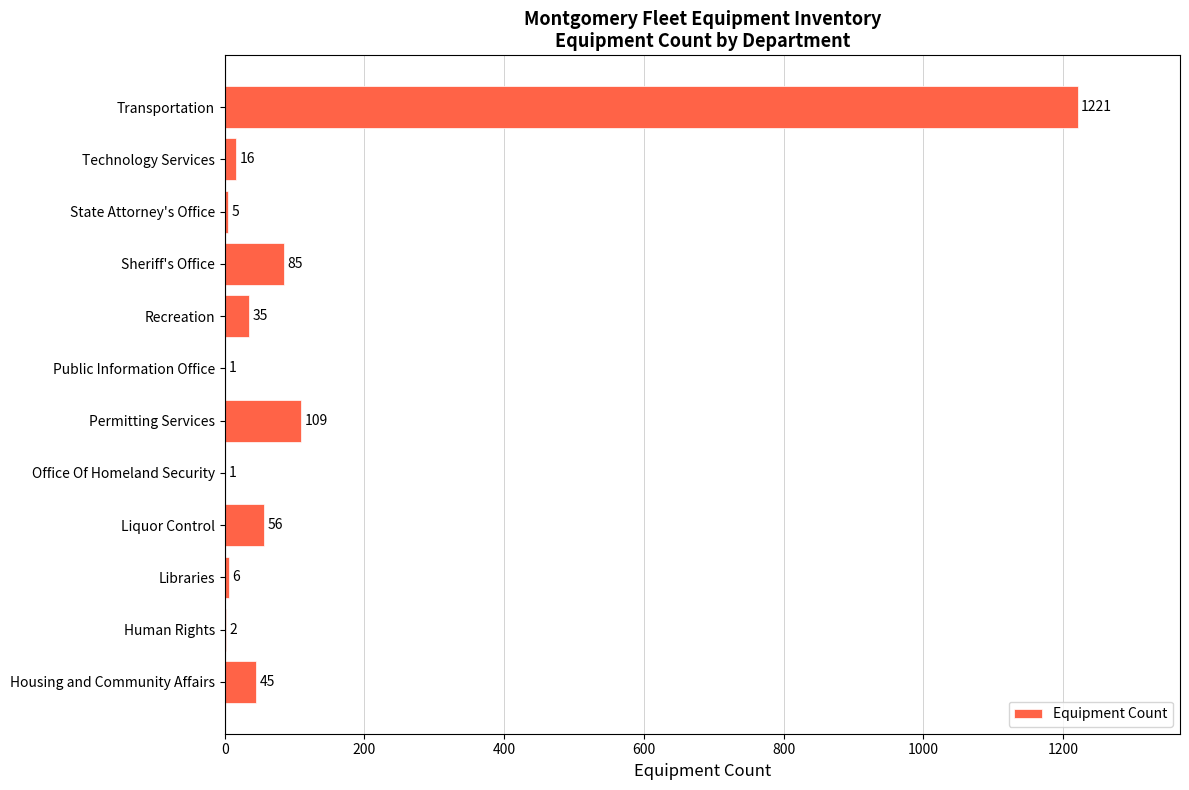

What is the sum of all values?

1582